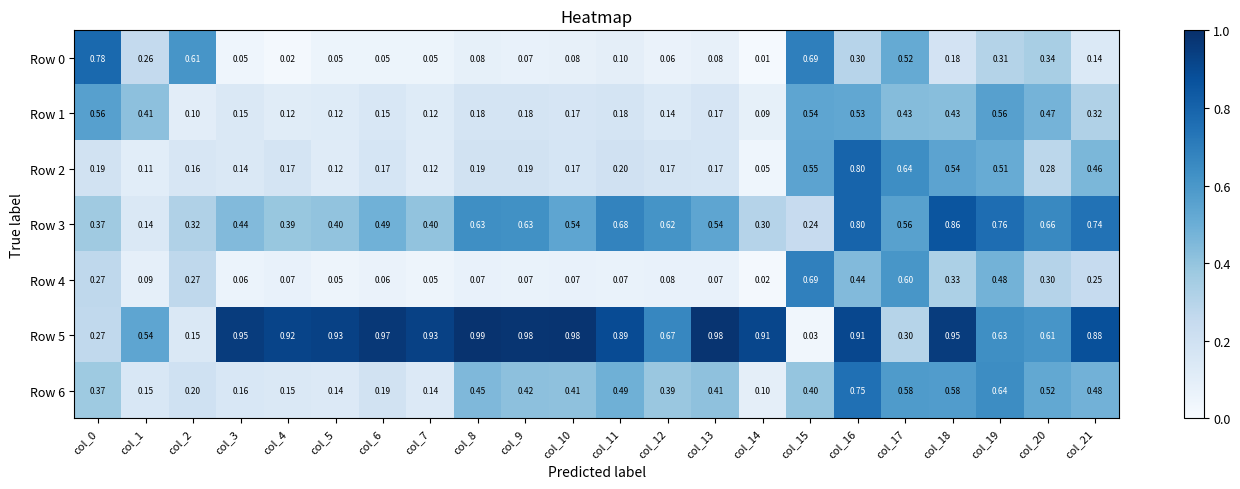

Is the value of Row 4 at col_9 greater than the value of Row 3 at col_21?

No